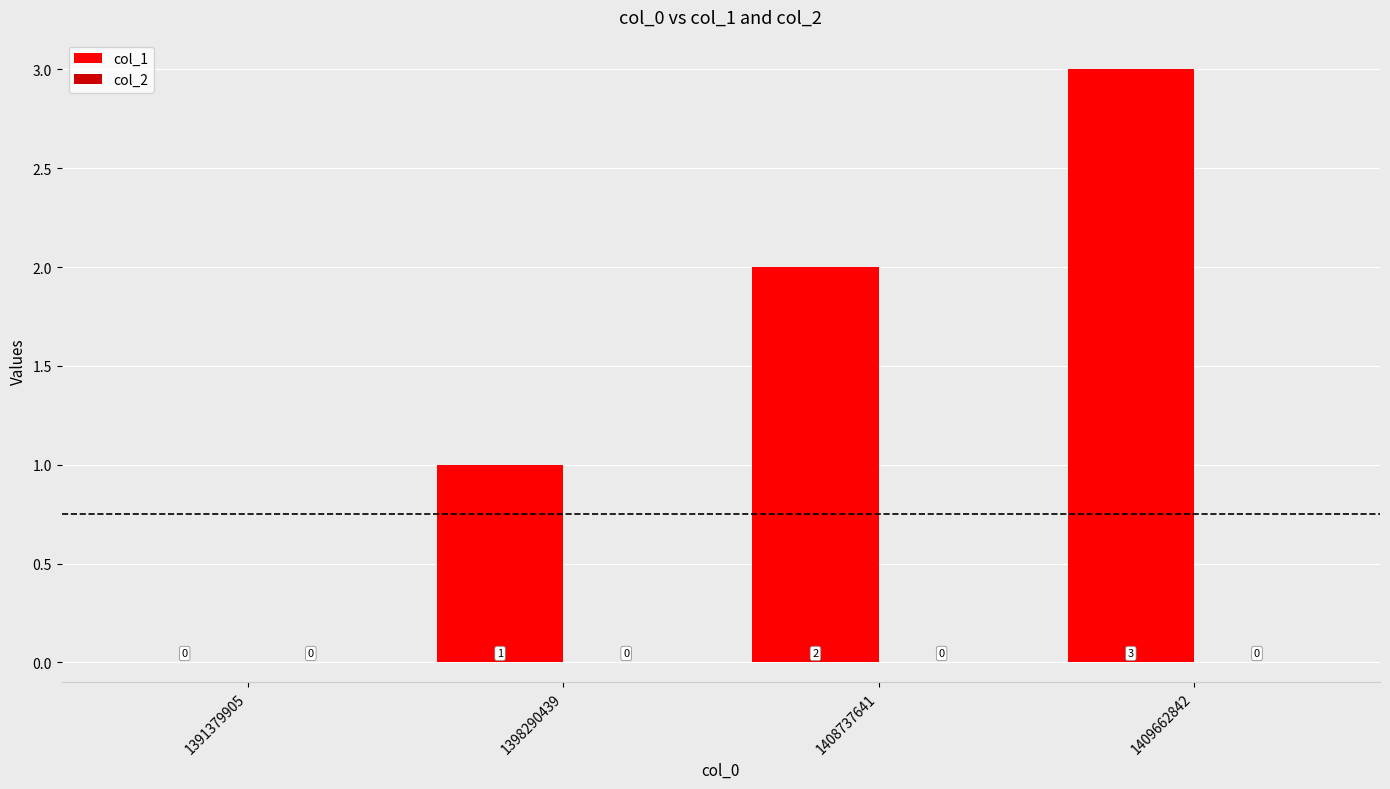

Are the bars grouped side by side (vs. stacked)?

No